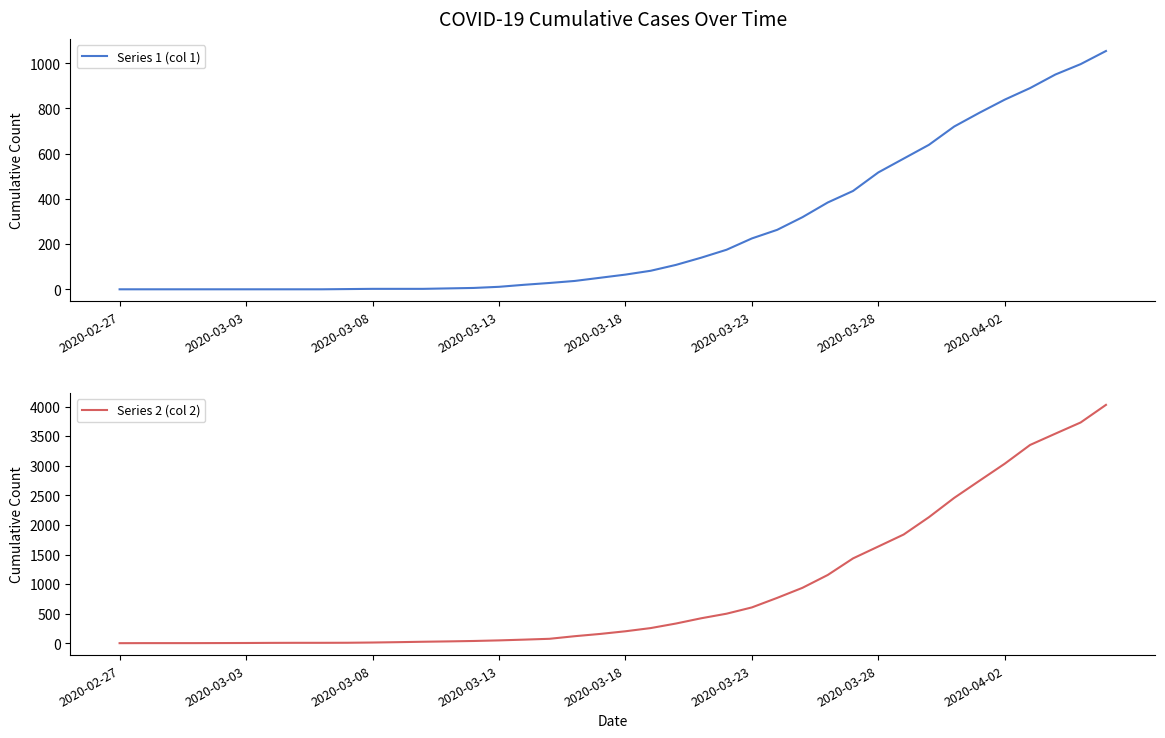

True or false: Series 2 (col 2) and Series 1 (col 1) cross at least once.

False